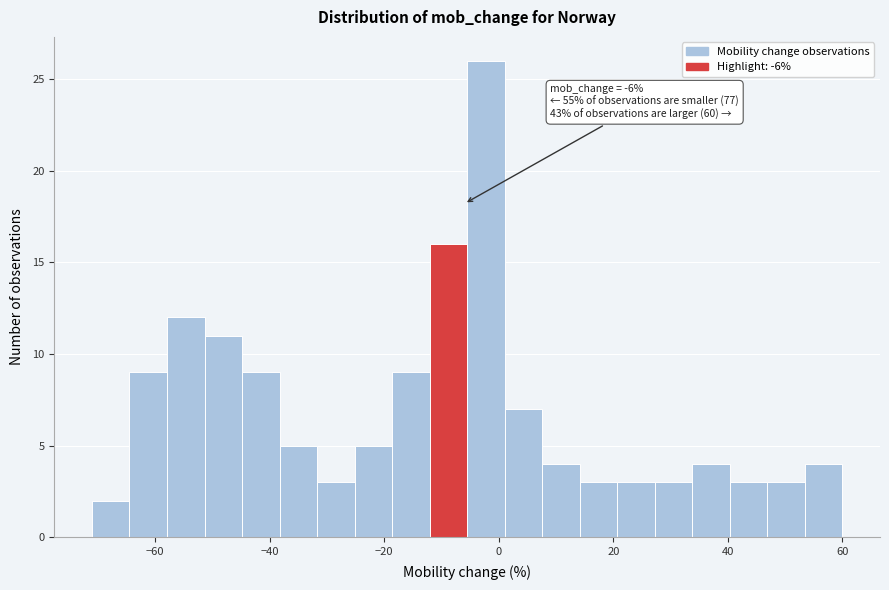

Around what value on the x-axis is the tallest bar? Give the approximate position of its centre, as read against the axis.

-2